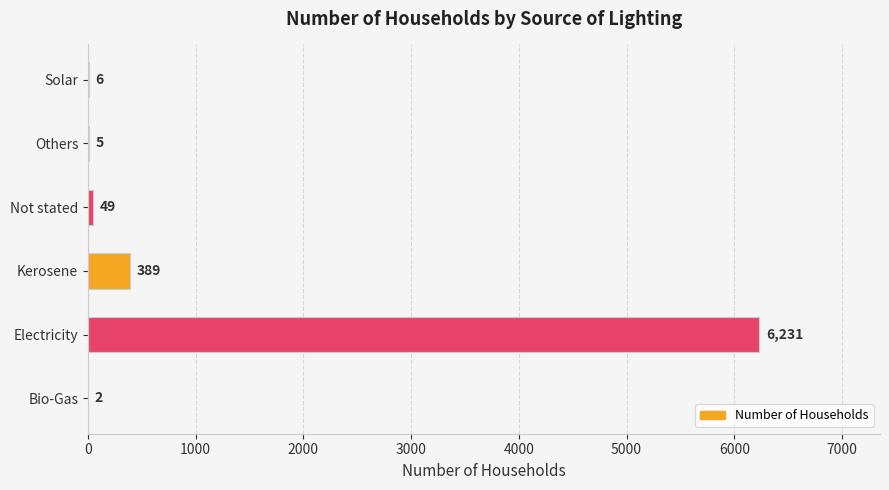

What is the approximate value at Solar?

6